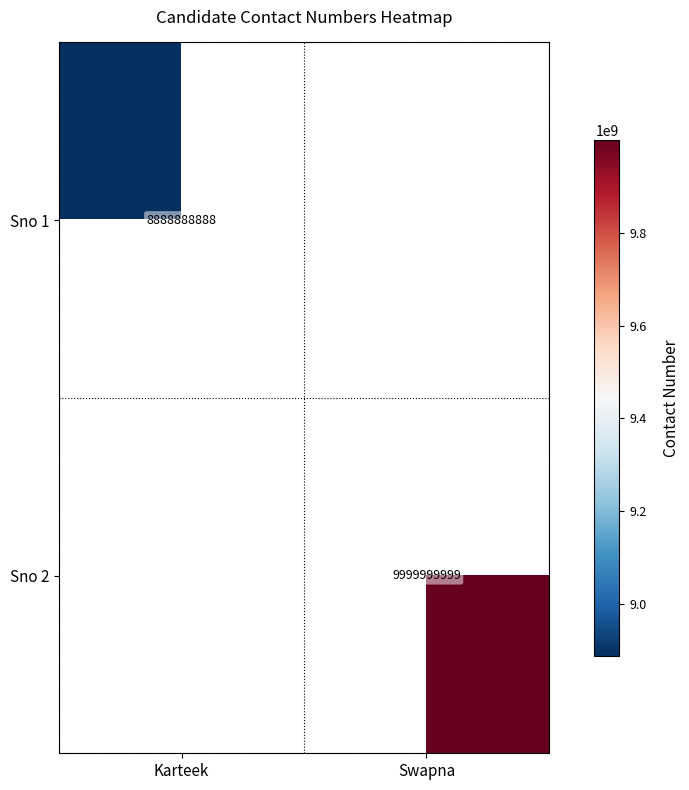

Is the value of Sno 1 at Karteek greater than the value of Sno 2 at Swapna?

No